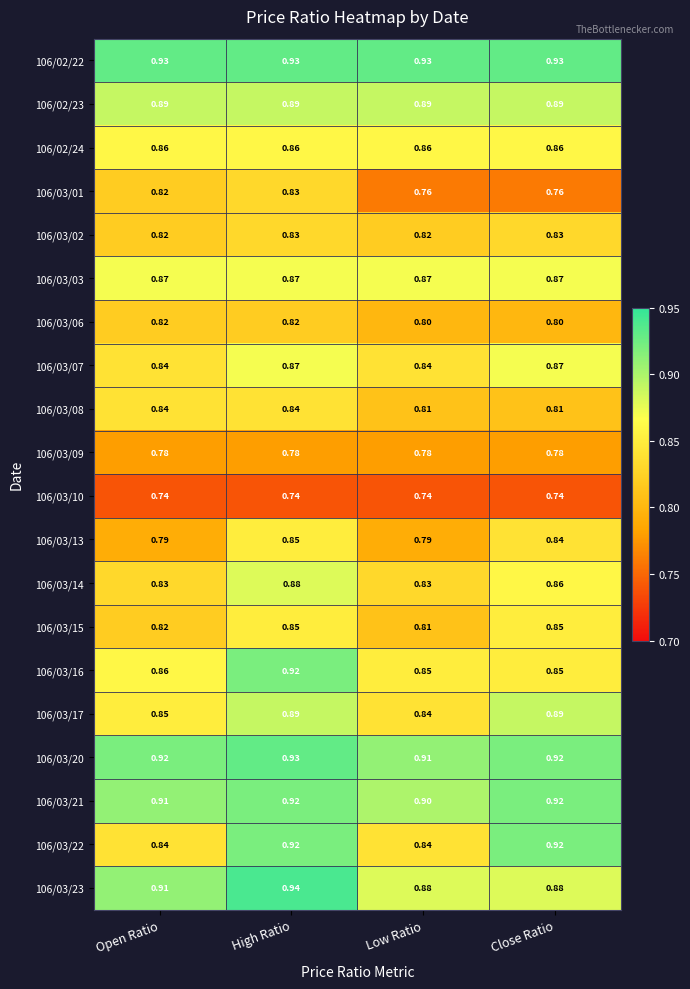

Is the value of 106/02/24 at High Ratio greater than the value of 106/02/22 at Close Ratio?

No